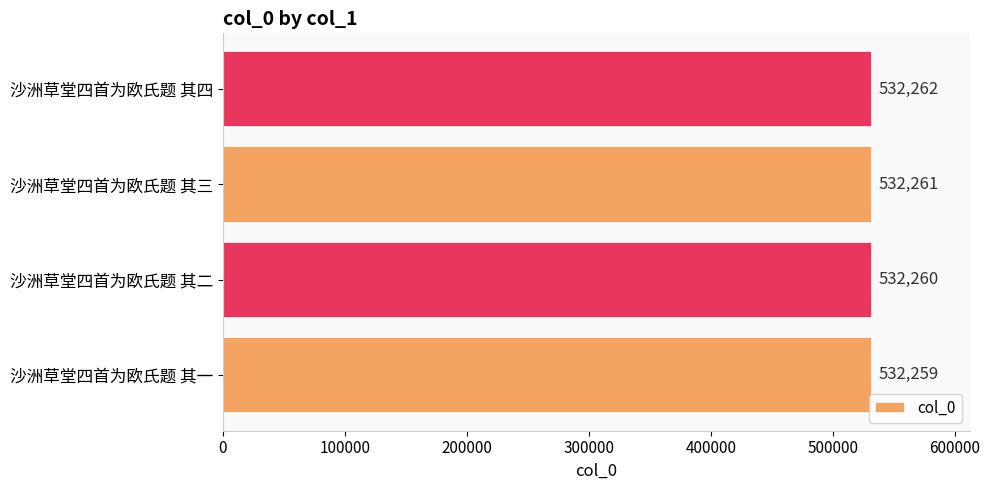

How many categories are shown in the chart?

4